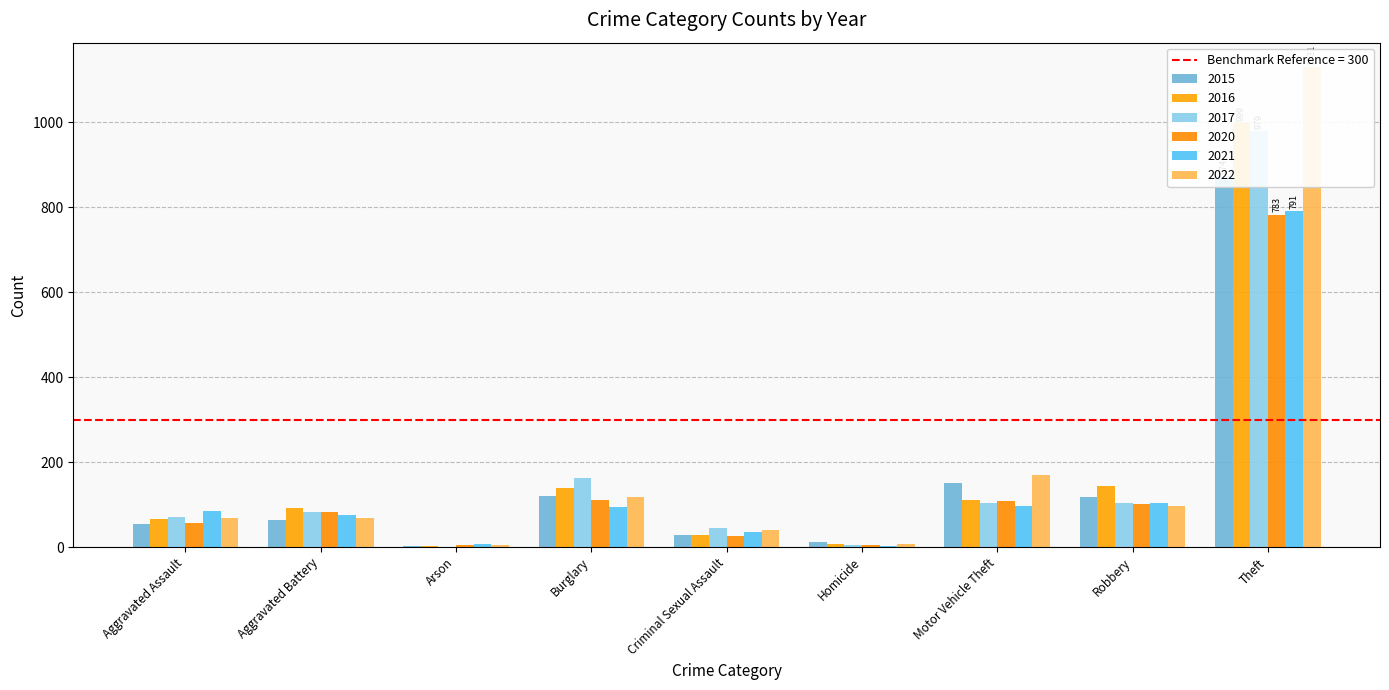

Is it true that 2016 equals 19 at Criminal Sexual Assault?

False